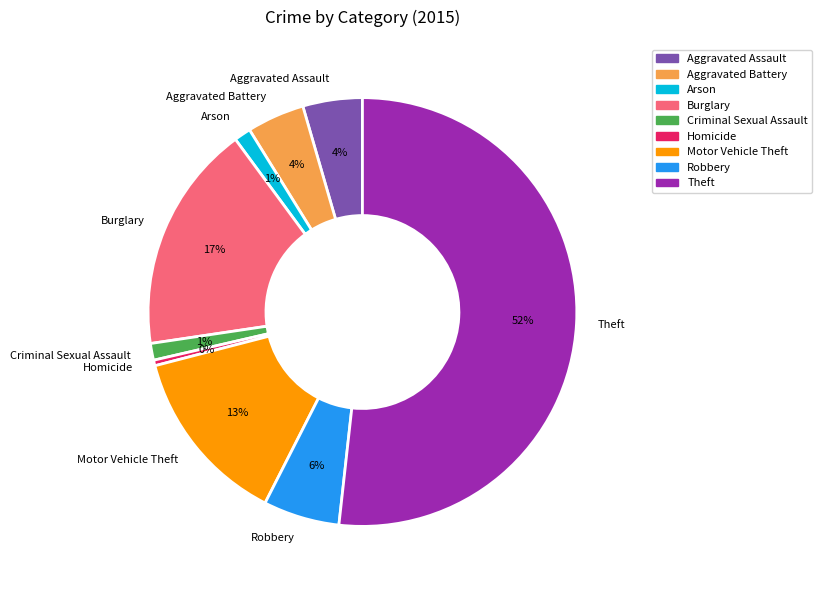

What is the majority slice?

Theft